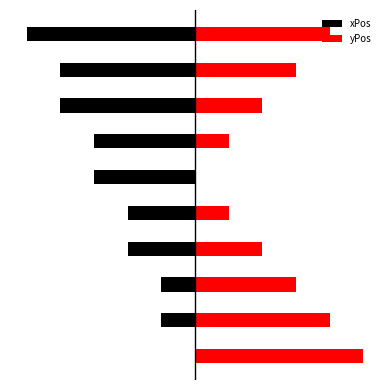

What is the spread (max minus min) of values at 2?

0.4